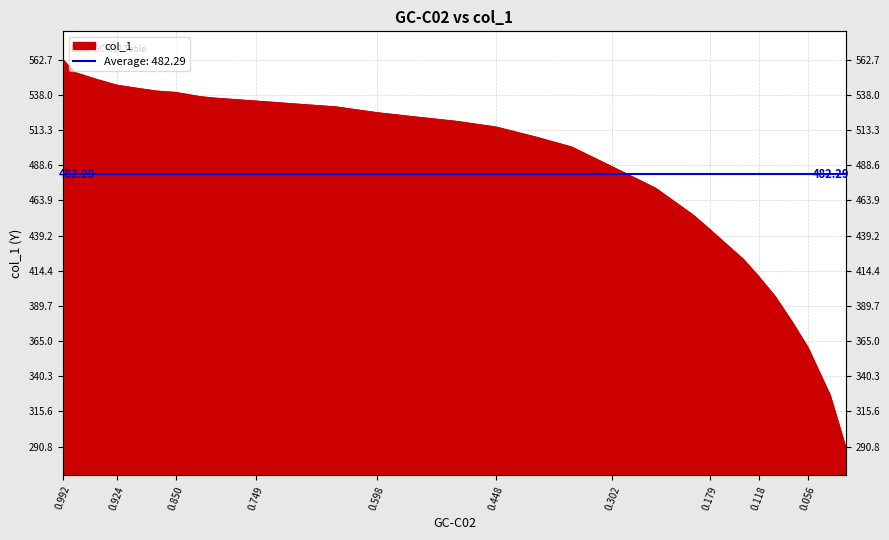

List the labels in order of value, largest first.

0.9919, 0.9774, 0.9491, 0.9238, 0.9001, 0.8756, 0.8504, 0.819, 0.7999, 0.7494, 0.6997, 0.6492, 0.5979, 0.549, 0.4985, 0.448, 0.3982, 0.3531, 0.3018, 0.2475, 0.2001, 0.1795, 0.1596, 0.1374, 0.1183, 0.0976, 0.0762, 0.0563, 0.0281, 0.009